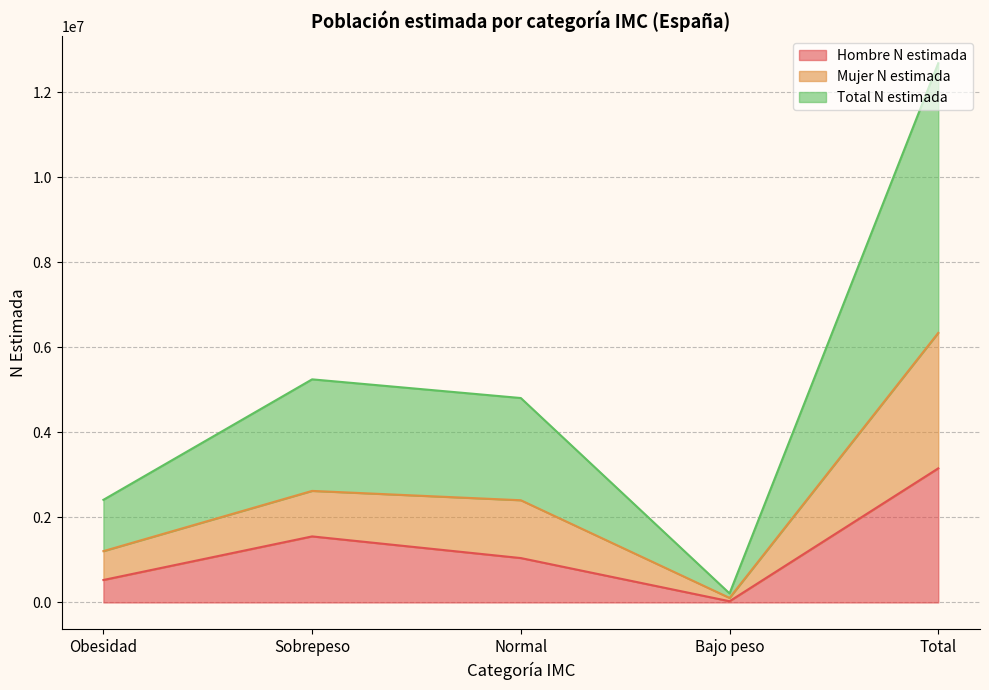

Which category has the highest value in the Hombre N estimada series?

Total